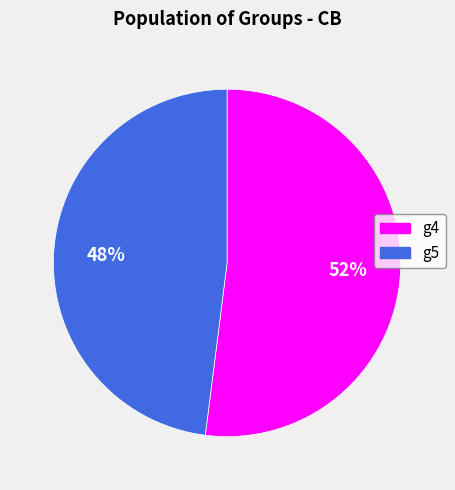

What percentage is the g4 slice, to the nearest percent?

52%